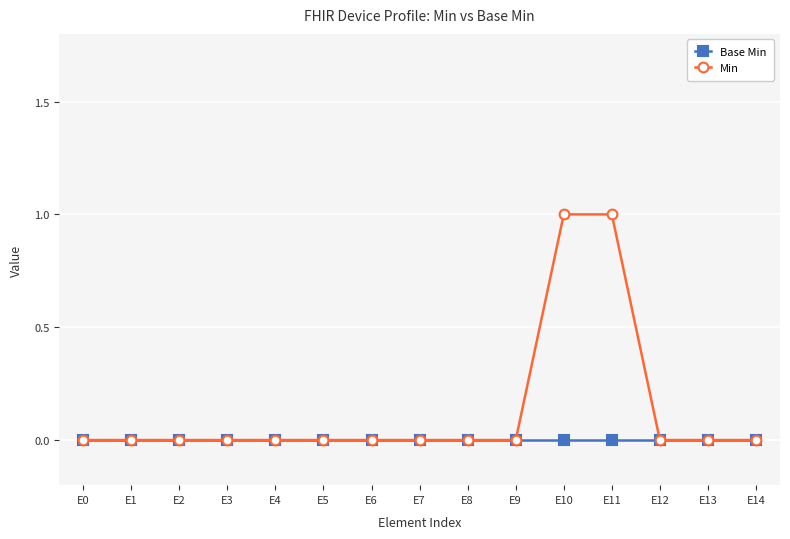

Which series has the largest range (max minus min)?

Min